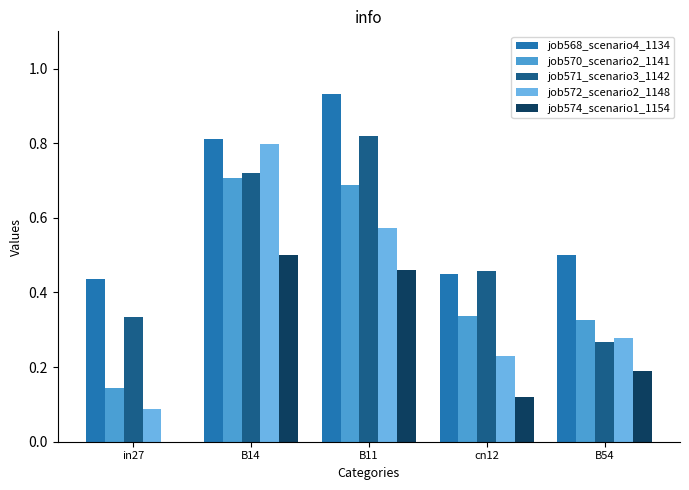

Which series changed the most between B11 and cn12?

job568_scenario4_1134